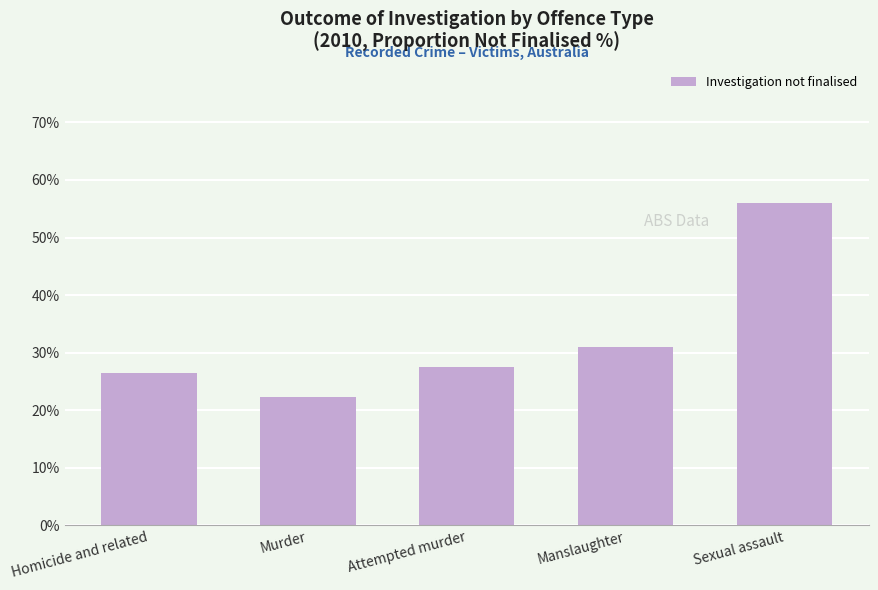

The value at Sexual assault is 15.3. True or false?

False